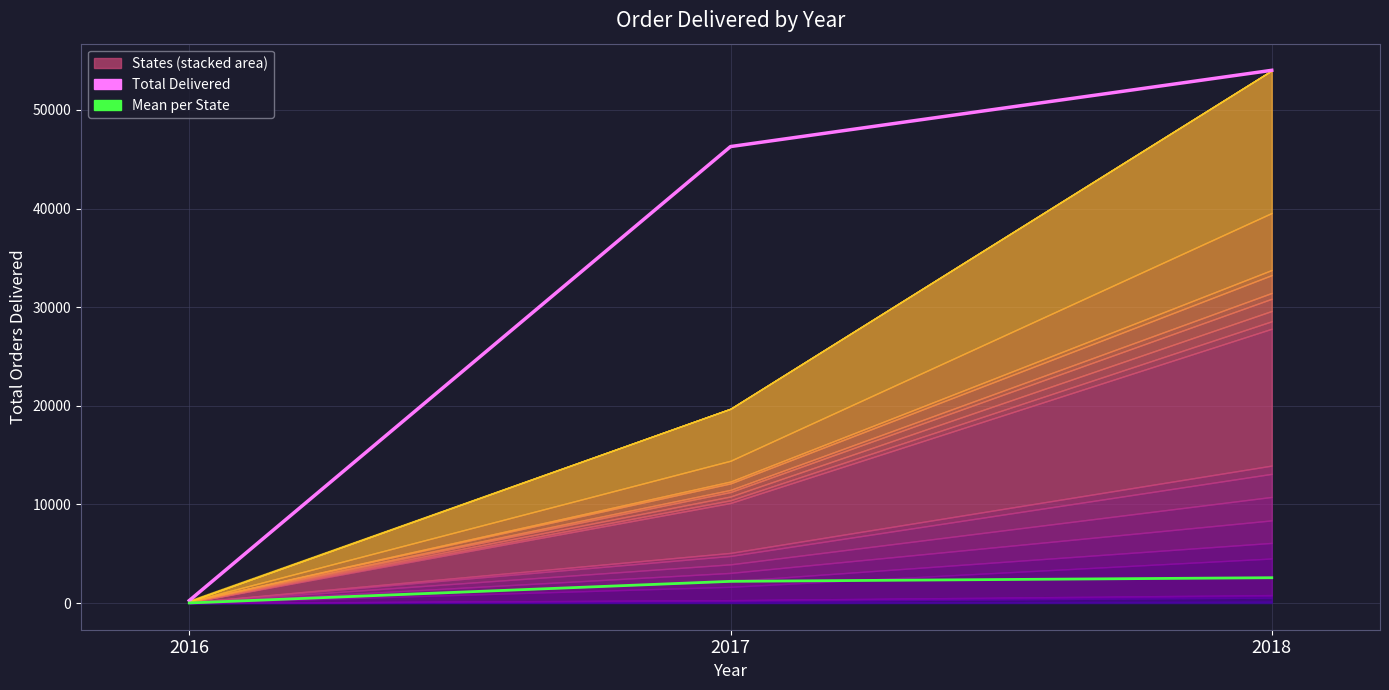

Is the value of Total Delivered at 2016 greater than the value of Mean per State at 2018?

No